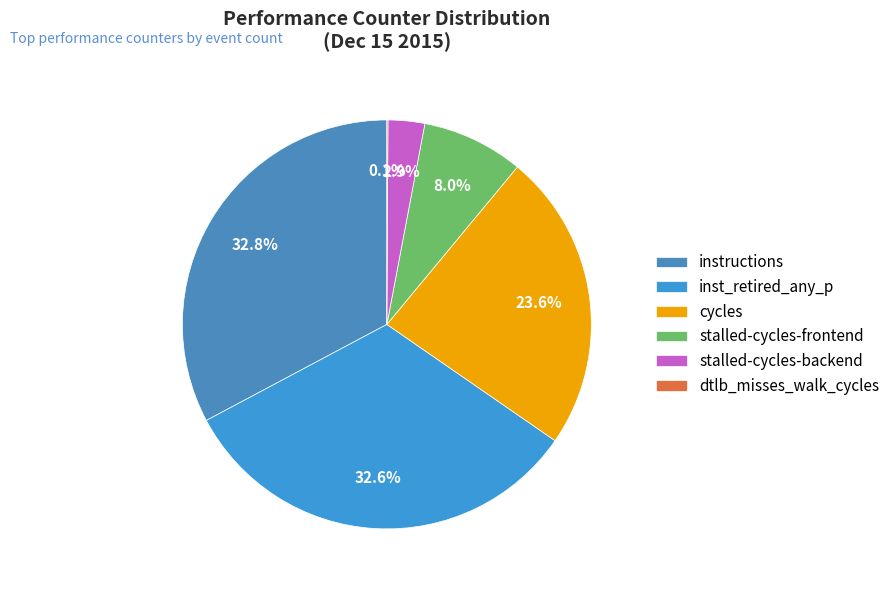

To the nearest percent, what percentage of the pie is inst_retired_any_p?

33%